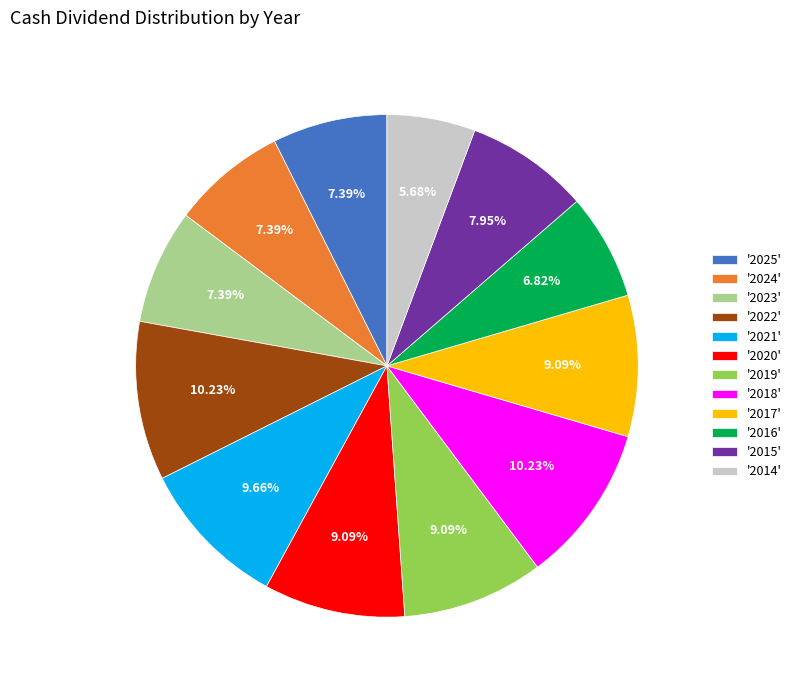

What is the ratio of the value at '2020' to the value at '2022'?

0.9